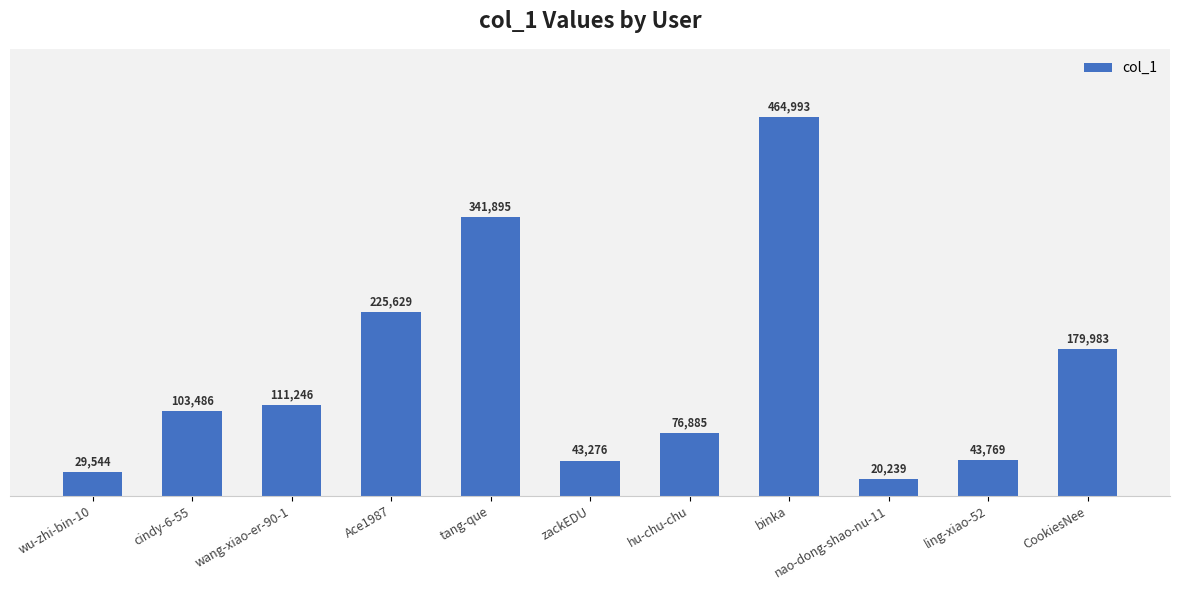

What is the difference between the second highest and second lowest values?

312351